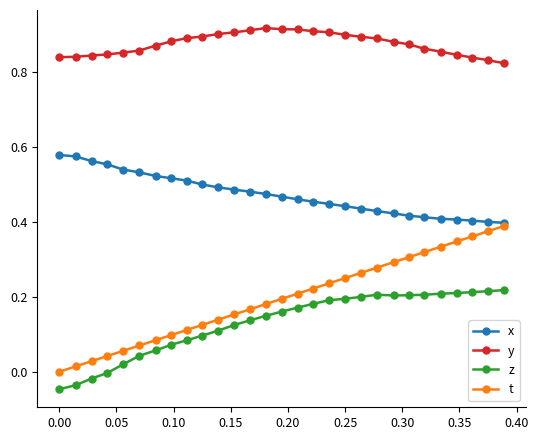

True or false: z and x intersect in this chart.

False